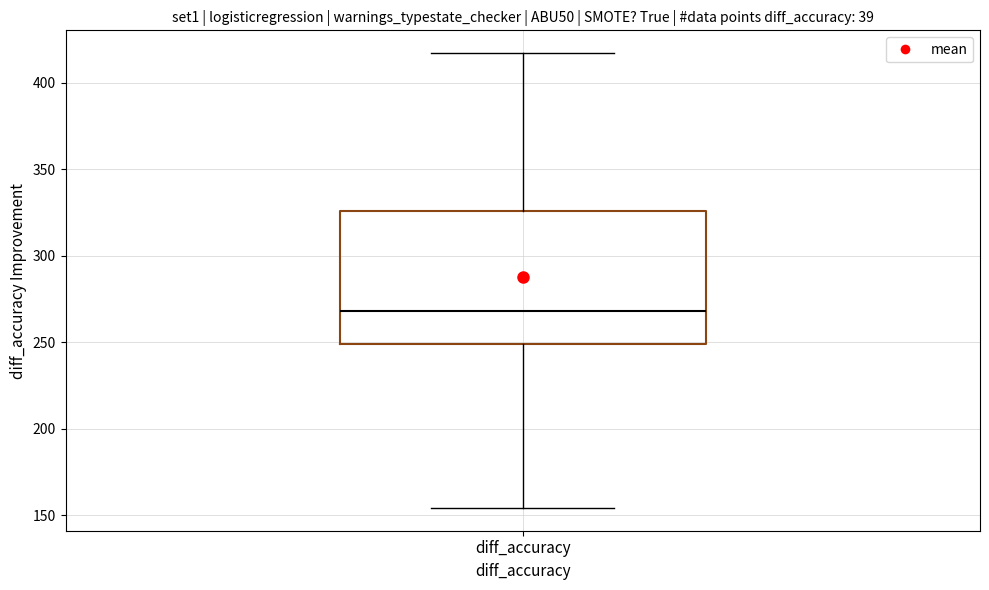

Transcribe this box plot: give where the median line is, the range the box spans, and where the two whiskers end, as read against the y-axis. The values are not printed on the chart, so give them approximately, as read against the axis.

median 270, box 250 to 325, whiskers 155 to 415